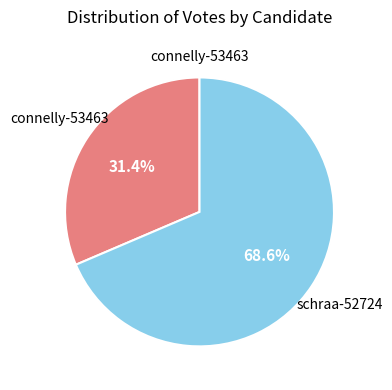

Is there a majority slice in this chart?

Yes